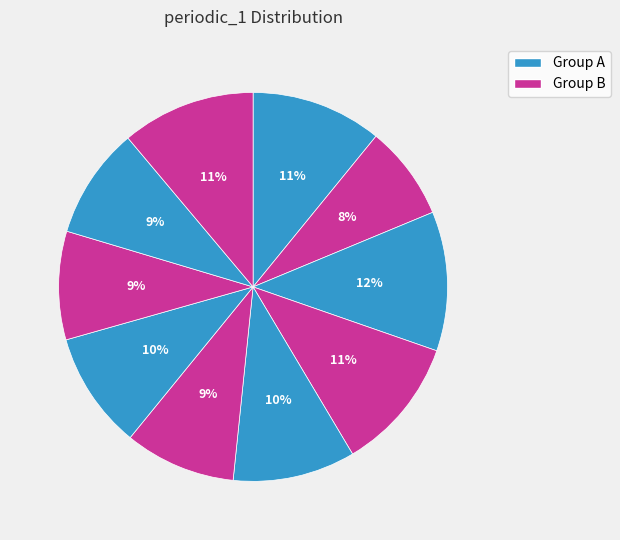

Count the number of slices in the pie.

10